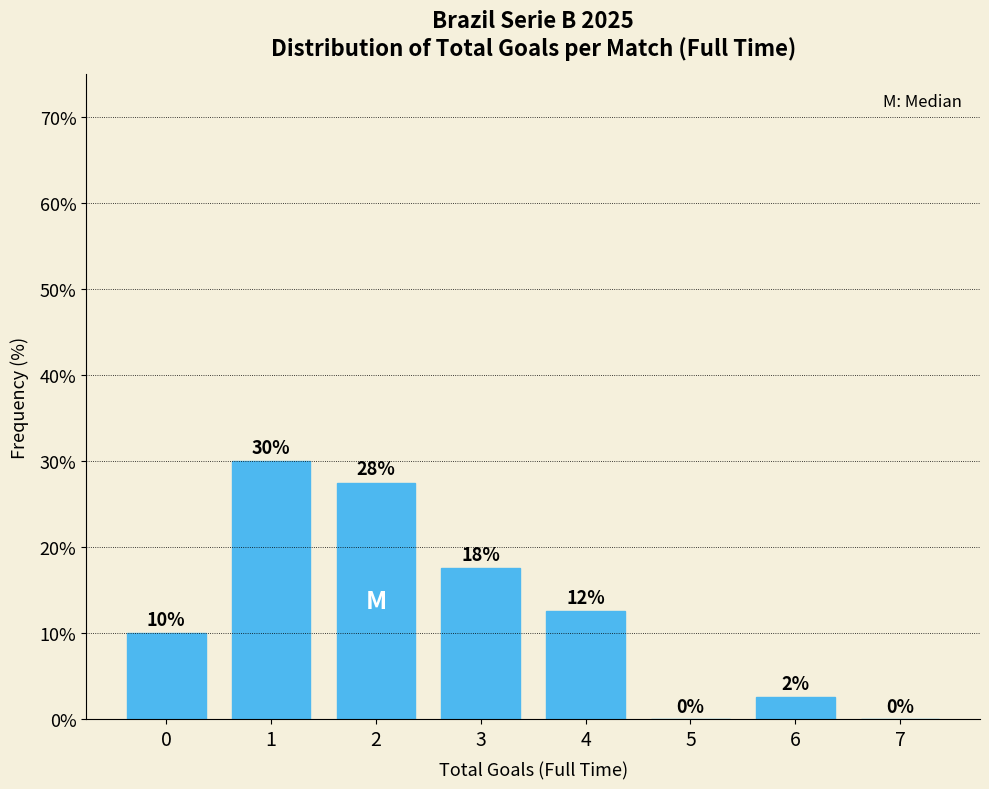

Between 4 and 7, which is larger?

4